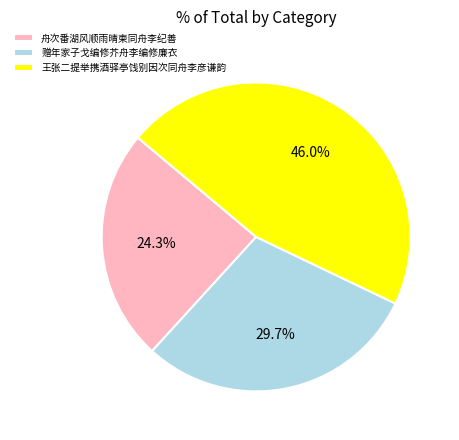

Count the number of slices in the pie.

3